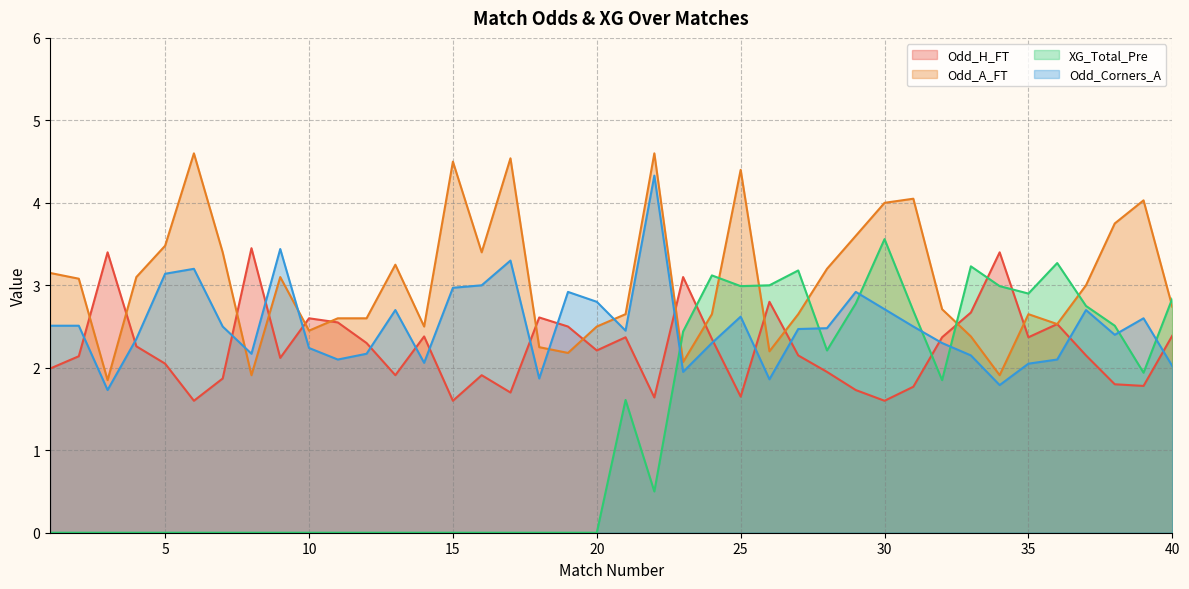

What is the difference between the second highest and minimum values in the XG_Total_Pre series?

3.3